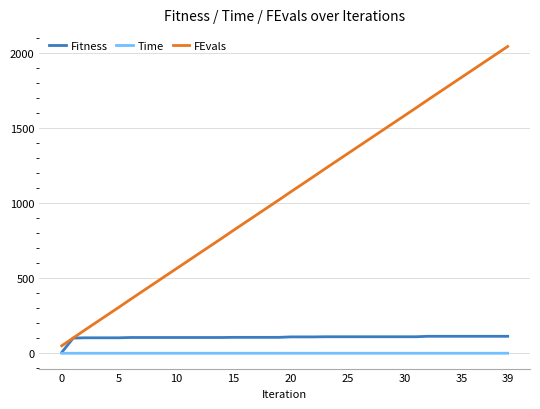

True or false: FEvals and Time cross at least once.

False